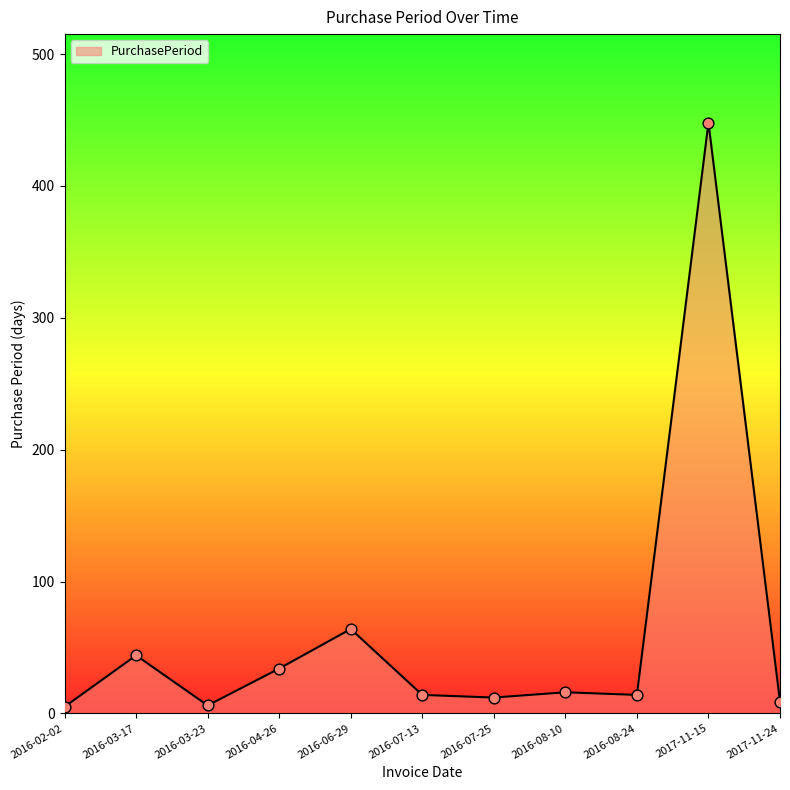

Between 2017-11-15 and 2016-07-13, which is larger?

2017-11-15